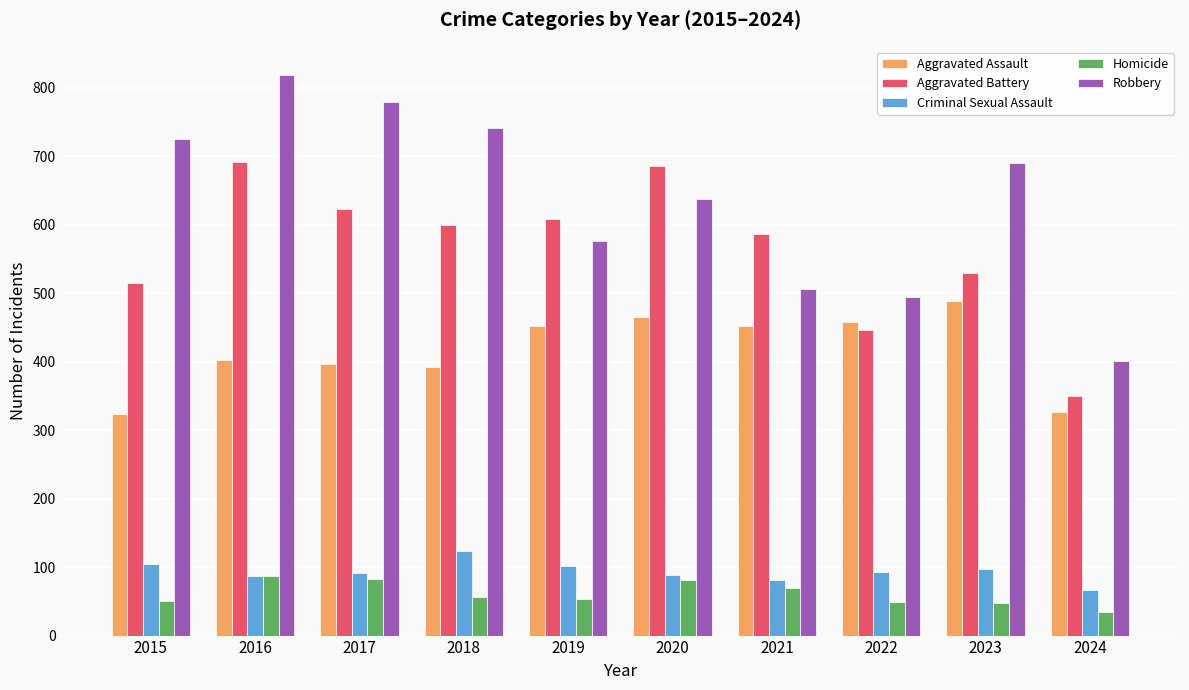

What is the average value of the Aggravated Assault series?

416